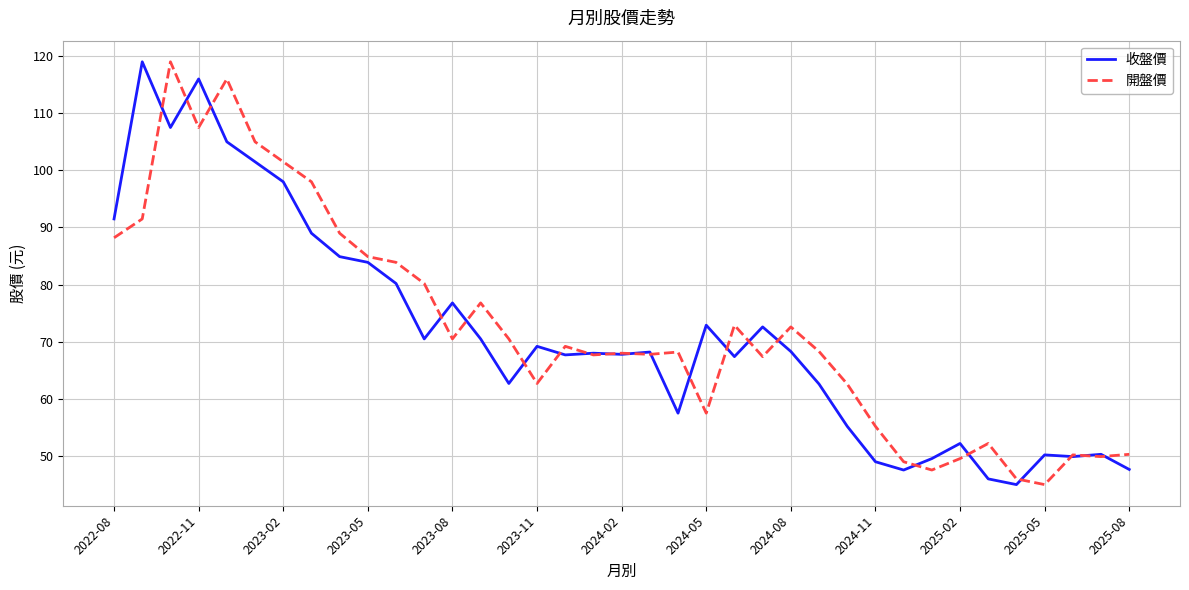

What is the highest value of the 開盤價 series?

119.0